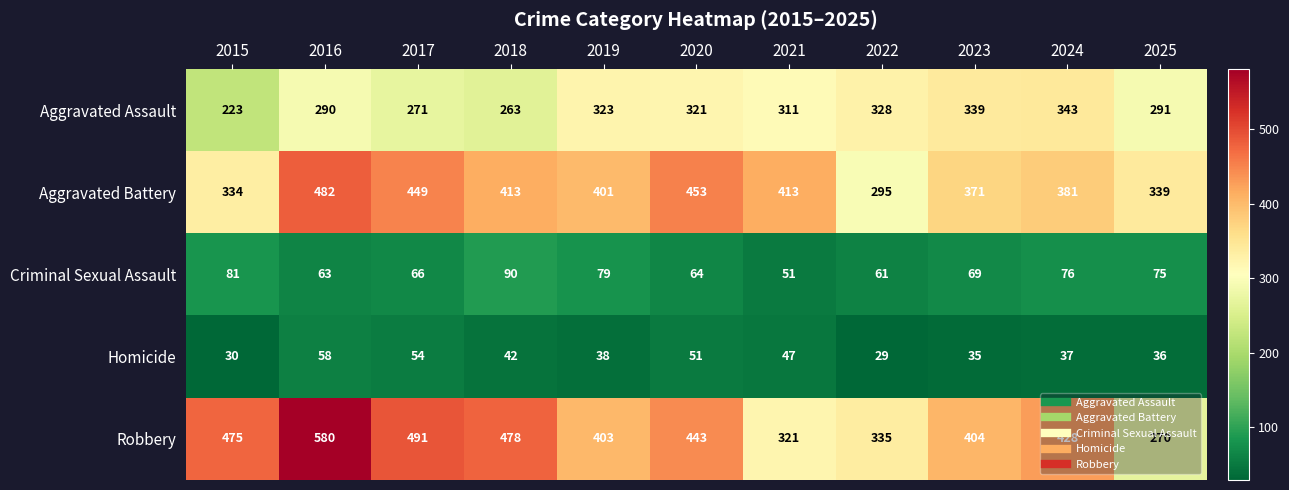

List the series in order of their peak value, lowest first.

Homicide, Criminal Sexual Assault, Aggravated Assault, Aggravated Battery, Robbery